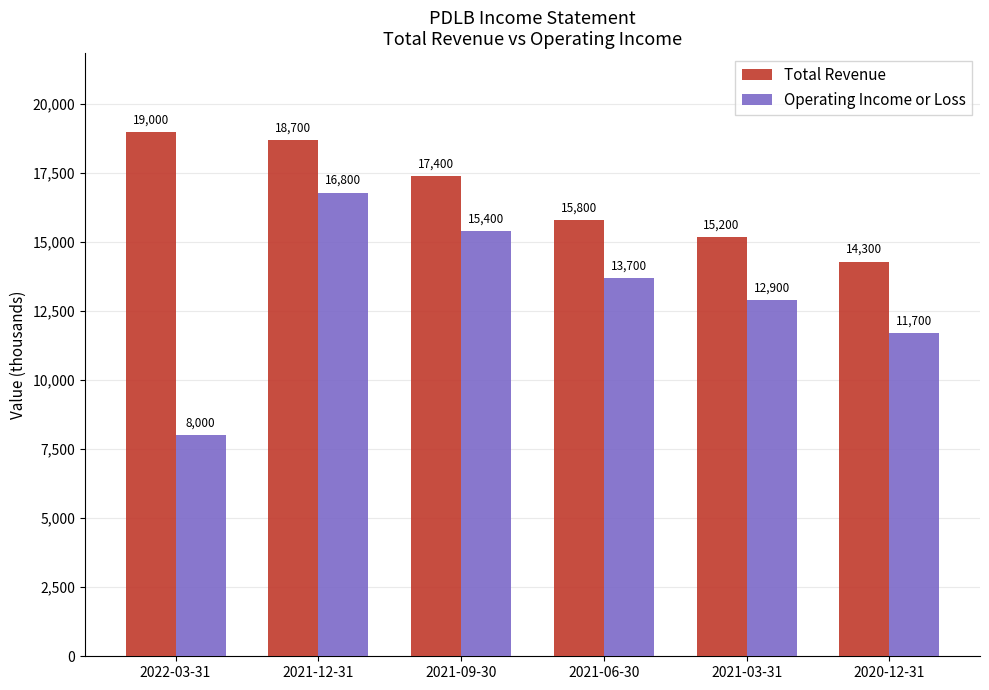

What is the total value across all series at 2021-06-30?

29500